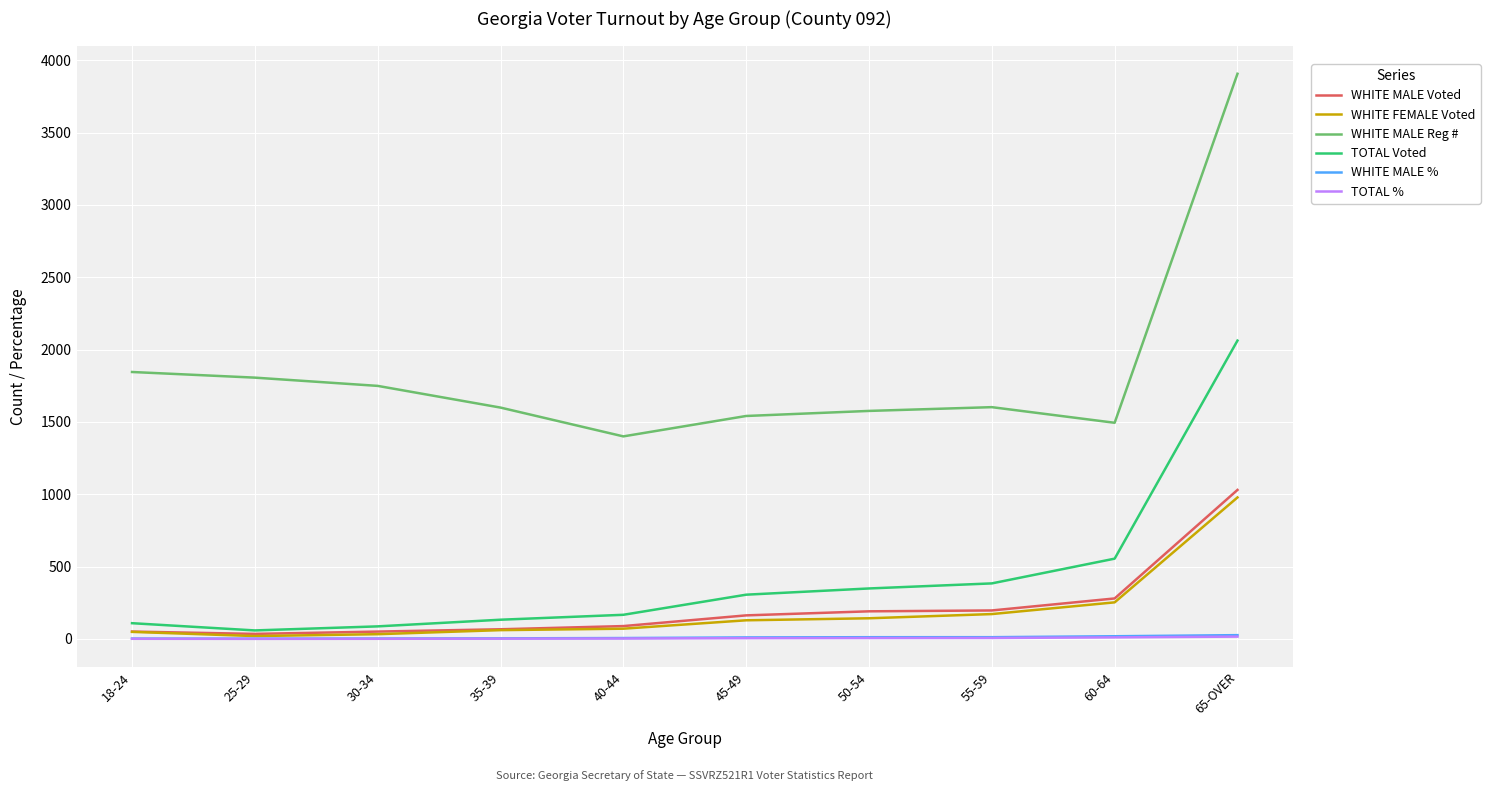

At which category is the sum across all series the highest?

65-OVER